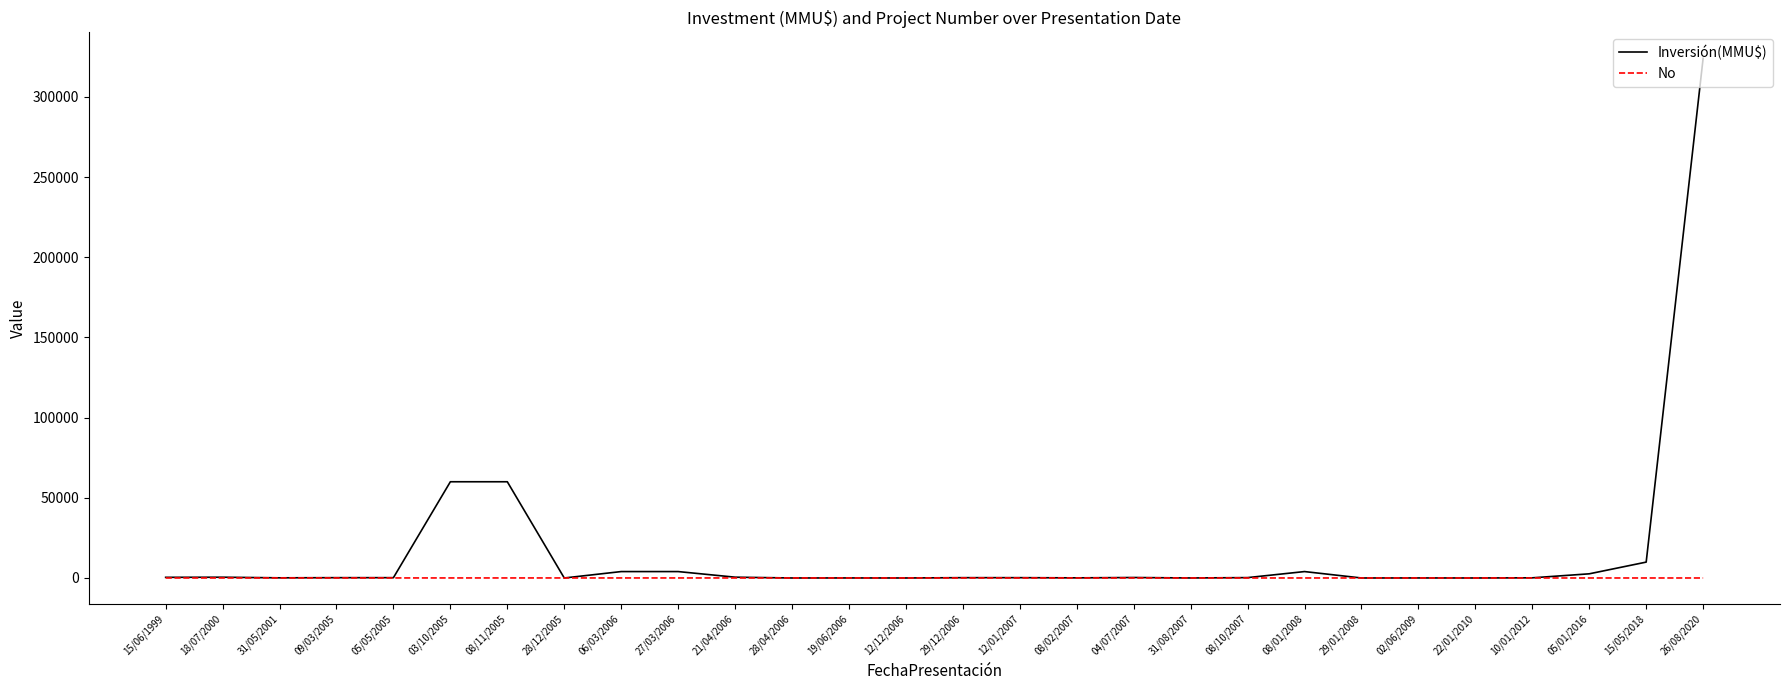

Is the value of No at 06/03/2006 greater than the value of Inversión(MMU$) at 08/01/2008?

No